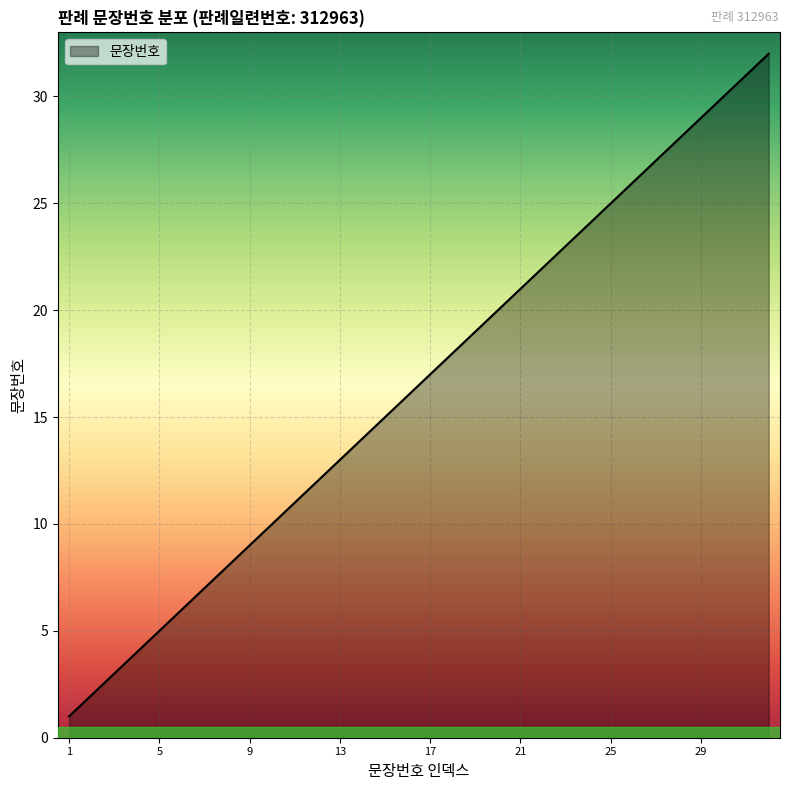

What is the sum of all values?

528